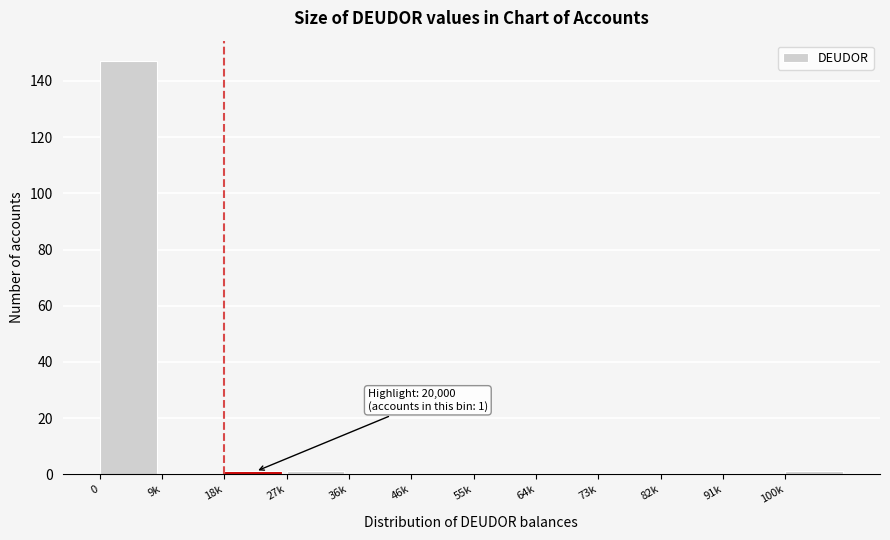

Reading right to left, transcribe all the data shown in this chart.

100k=1	91k=0	82k=0	73k=0	64k=0	55k=0	46k=0	36k=0	27k=1	18k=1	9k=0	0=147